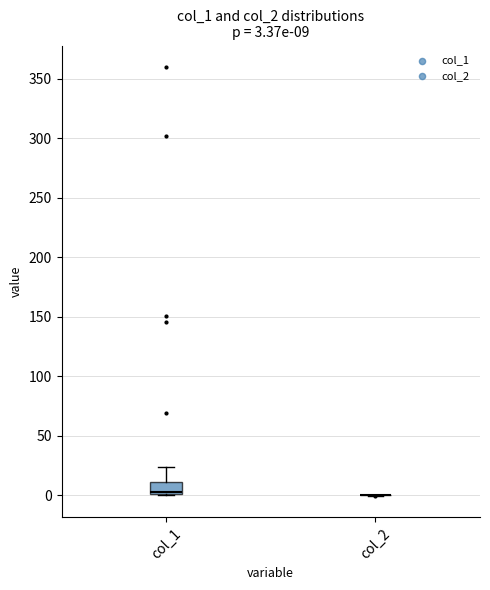

Which box is the tallest, from its lower edge to its upper edge?

col_1